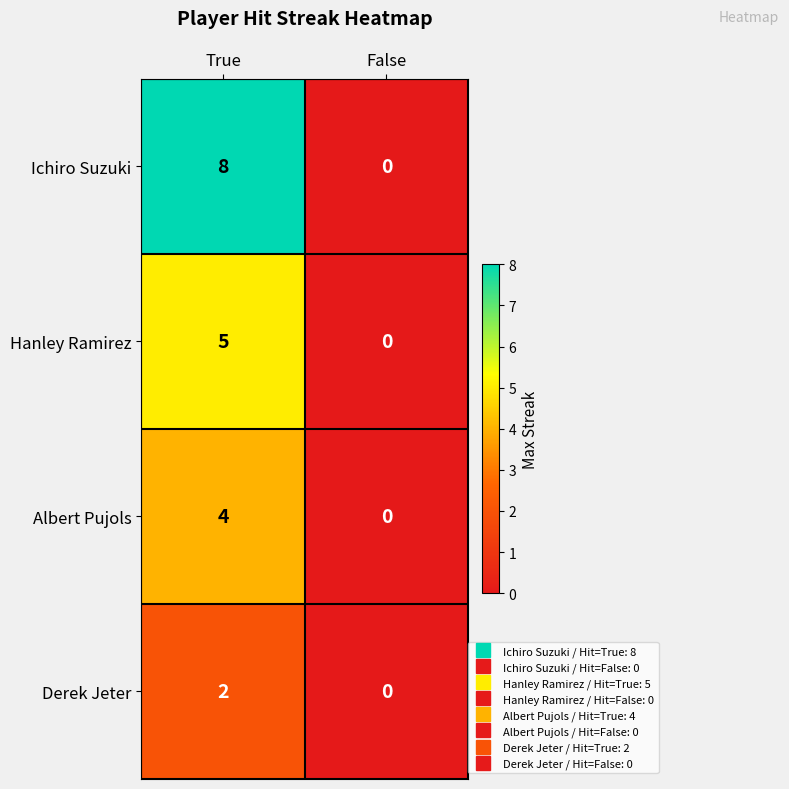

List the series in order of their peak value, highest first.

Ichiro Suzuki, Hanley Ramirez, Albert Pujols, Derek Jeter